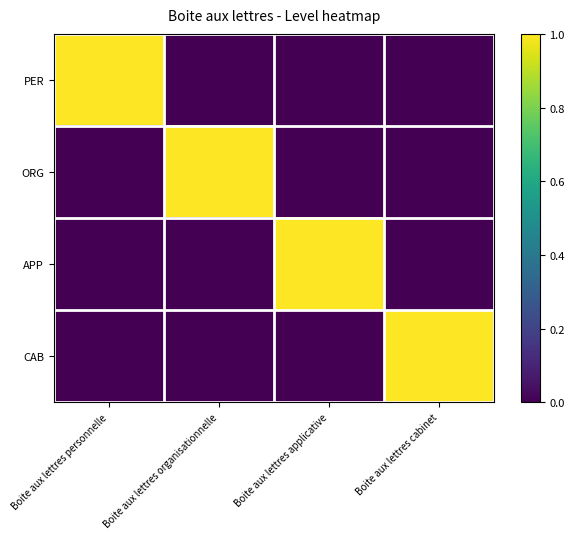

Which has a higher value, Boite aux lettres personnelle or Boite aux lettres cabinet?

Boite aux lettres personnelle